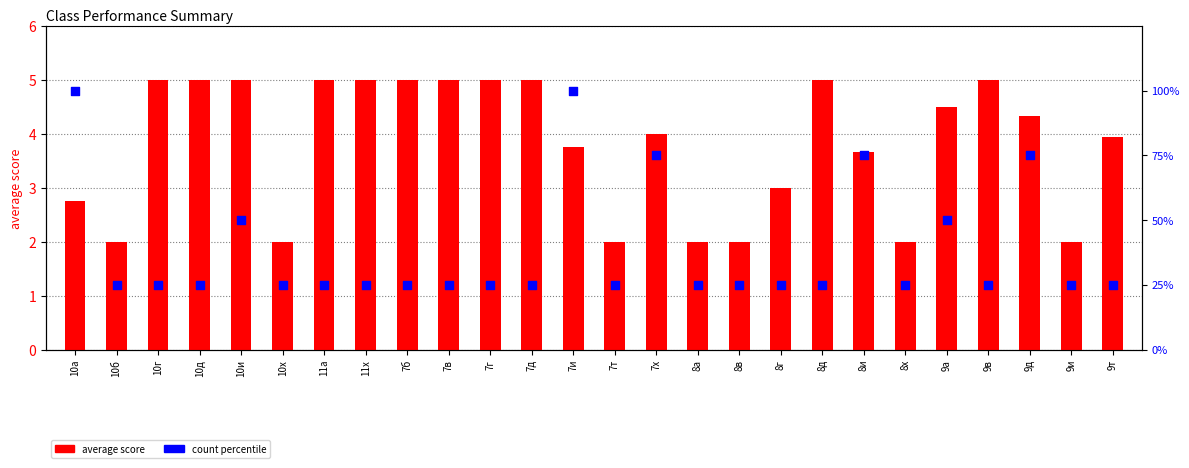

Which series reaches the maximum Y coordinate?

count percentile